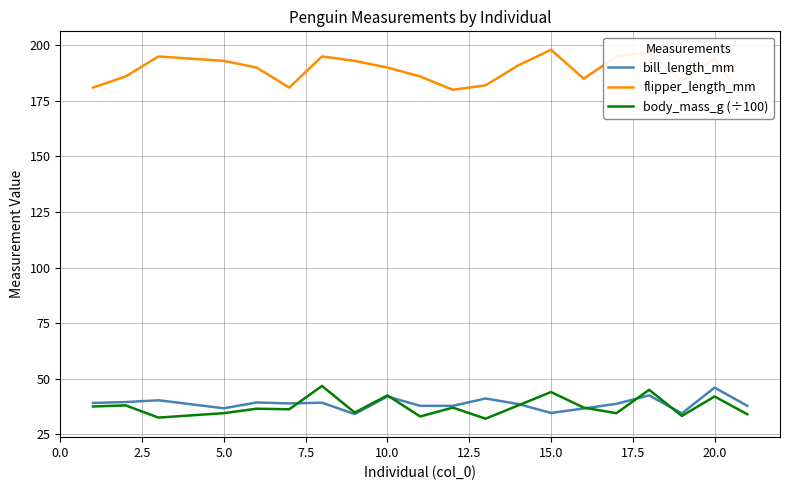

What is the lowest value of the bill_length_mm series?

34.1